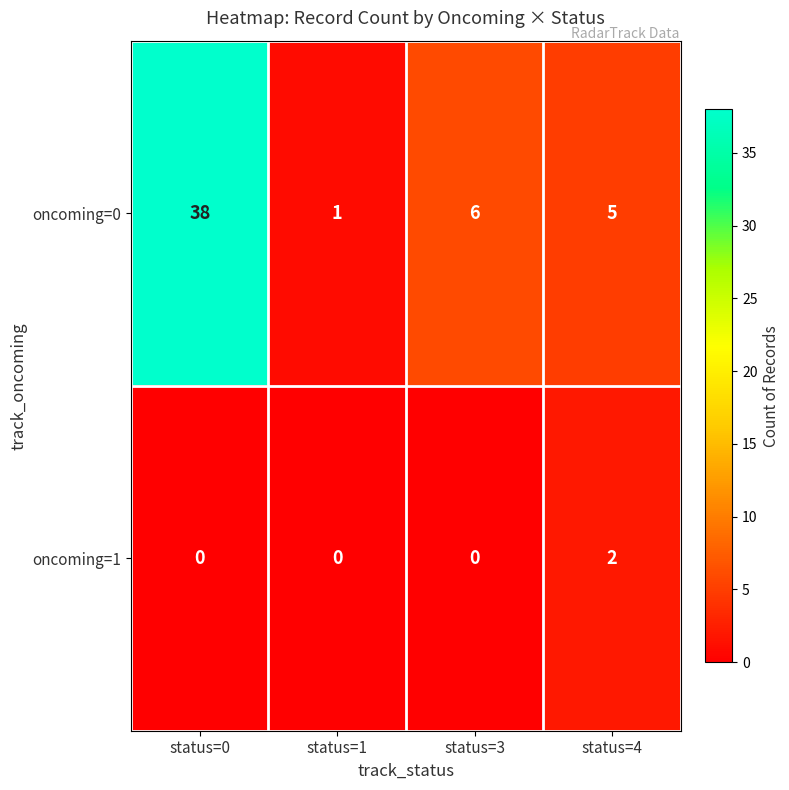

Reading left to right, what are all the values shown in this chart?

oncoming=0: status=0=38	status=1=1	status=3=6	status=4=5
oncoming=1: status=0=0	status=1=0	status=3=0	status=4=2